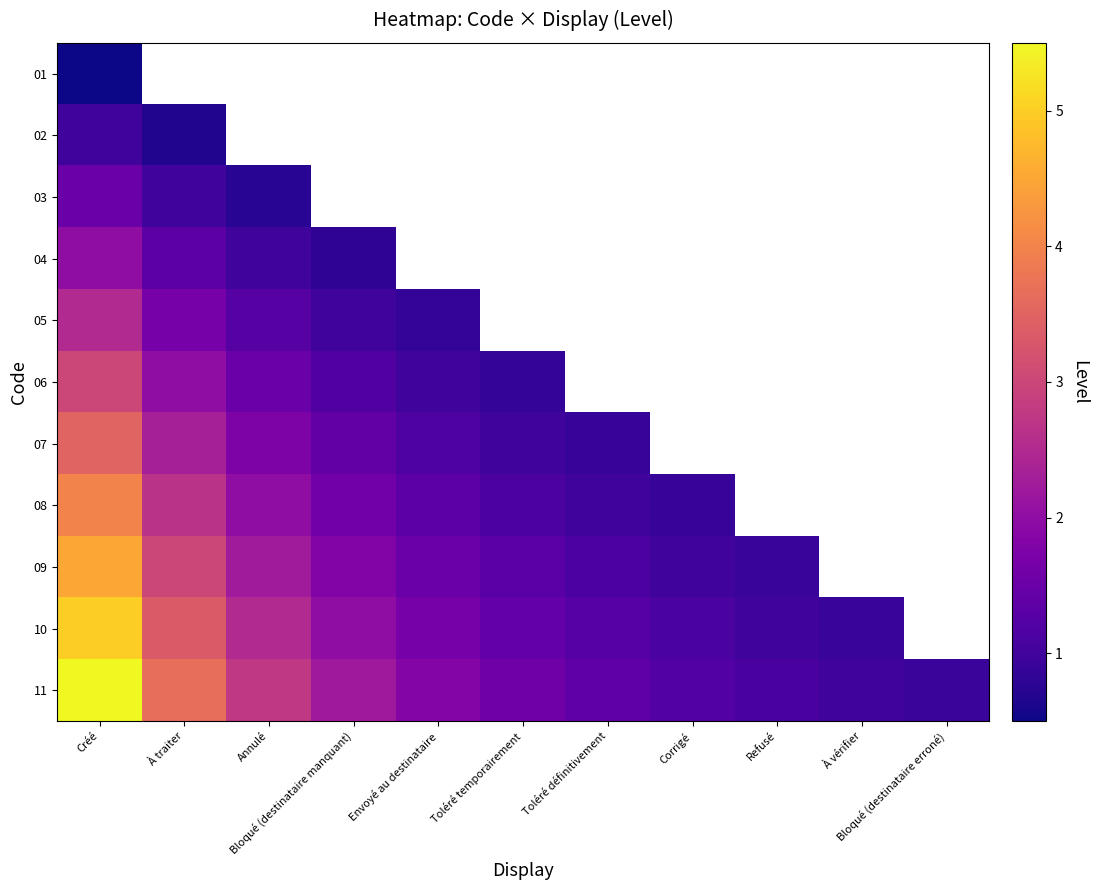

Rank the categories by 10 value from highest to lowest.

Créé, À traiter, Annulé, Bloqué (destinataire manquant), Envoyé au destinataire, Toléré temporairement, Toléré définitivement, Corrigé, Refusé, À vérifier, Bloqué (destinataire erroné)